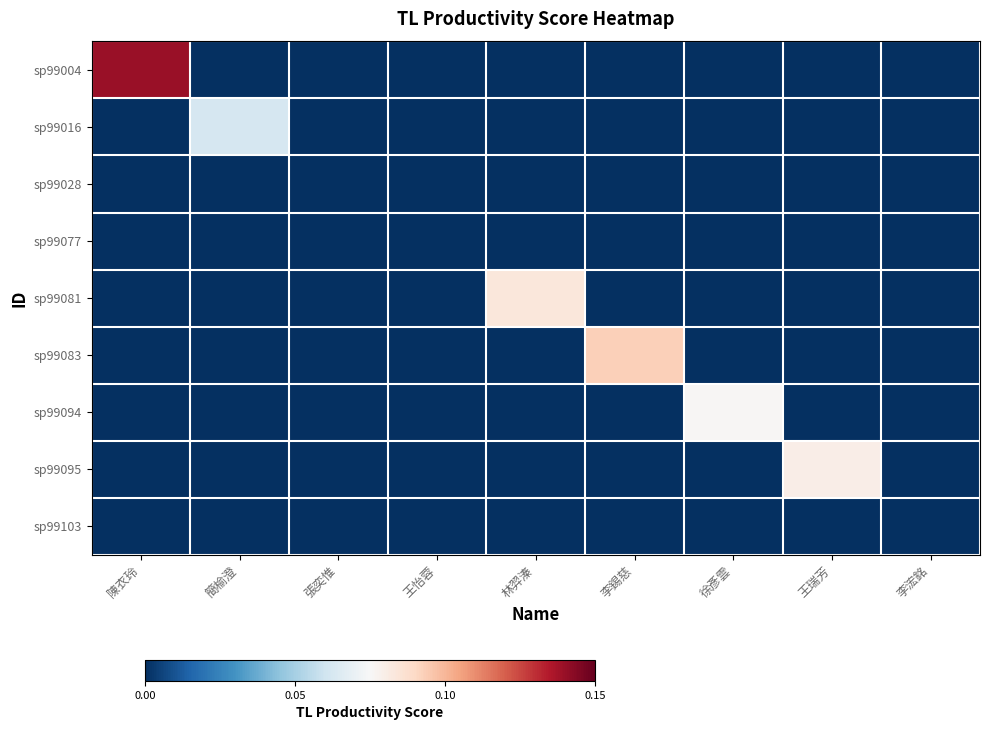

Reading left to right, list all the values displayed in this chart.

sp99004: 陳衣玲=0.1	簡榆澄=0.0	張奕惟=0.0	王怡蓉=0.0	林羿溱=0.0	李錫慈=0.0	徐彥雲=0.0	王瑞芳=0.0	李浤銘=0.0
sp99016: 陳衣玲=0.0	簡榆澄=0.1	張奕惟=0.0	王怡蓉=0.0	林羿溱=0.0	李錫慈=0.0	徐彥雲=0.0	王瑞芳=0.0	李浤銘=0.0
sp99028: 陳衣玲=0.0	簡榆澄=0.0	張奕惟=0.0	王怡蓉=0.0	林羿溱=0.0	李錫慈=0.0	徐彥雲=0.0	王瑞芳=0.0	李浤銘=0.0
sp99077: 陳衣玲=0.0	簡榆澄=0.0	張奕惟=0.0	王怡蓉=0.0	林羿溱=0.0	李錫慈=0.0	徐彥雲=0.0	王瑞芳=0.0	李浤銘=0.0
sp99081: 陳衣玲=0.0	簡榆澄=0.0	張奕惟=0.0	王怡蓉=0.0	林羿溱=0.1	李錫慈=0.0	徐彥雲=0.0	王瑞芳=0.0	李浤銘=0.0
sp99083: 陳衣玲=0.0	簡榆澄=0.0	張奕惟=0.0	王怡蓉=0.0	林羿溱=0.0	李錫慈=0.1	徐彥雲=0.0	王瑞芳=0.0	李浤銘=0.0
sp99094: 陳衣玲=0.0	簡榆澄=0.0	張奕惟=0.0	王怡蓉=0.0	林羿溱=0.0	李錫慈=0.0	徐彥雲=0.1	王瑞芳=0.0	李浤銘=0.0
sp99095: 陳衣玲=0.0	簡榆澄=0.0	張奕惟=0.0	王怡蓉=0.0	林羿溱=0.0	李錫慈=0.0	徐彥雲=0.0	王瑞芳=0.1	李浤銘=0.0
sp99103: 陳衣玲=0.0	簡榆澄=0.0	張奕惟=0.0	王怡蓉=0.0	林羿溱=0.0	李錫慈=0.0	徐彥雲=0.0	王瑞芳=0.0	李浤銘=0.0